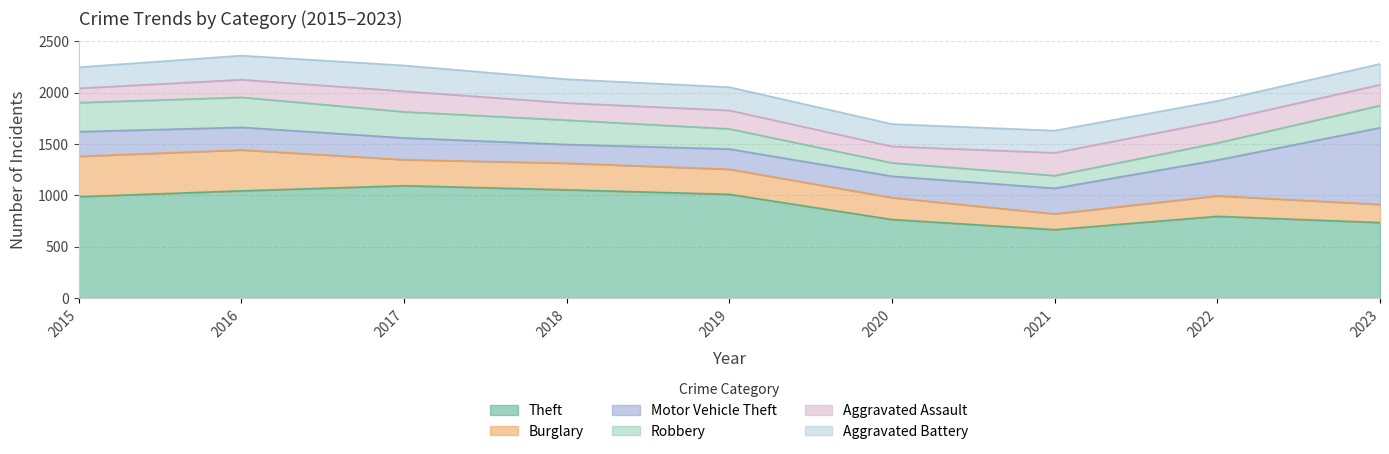

Which series changed the most between 2017 and 2023?

Motor Vehicle Theft